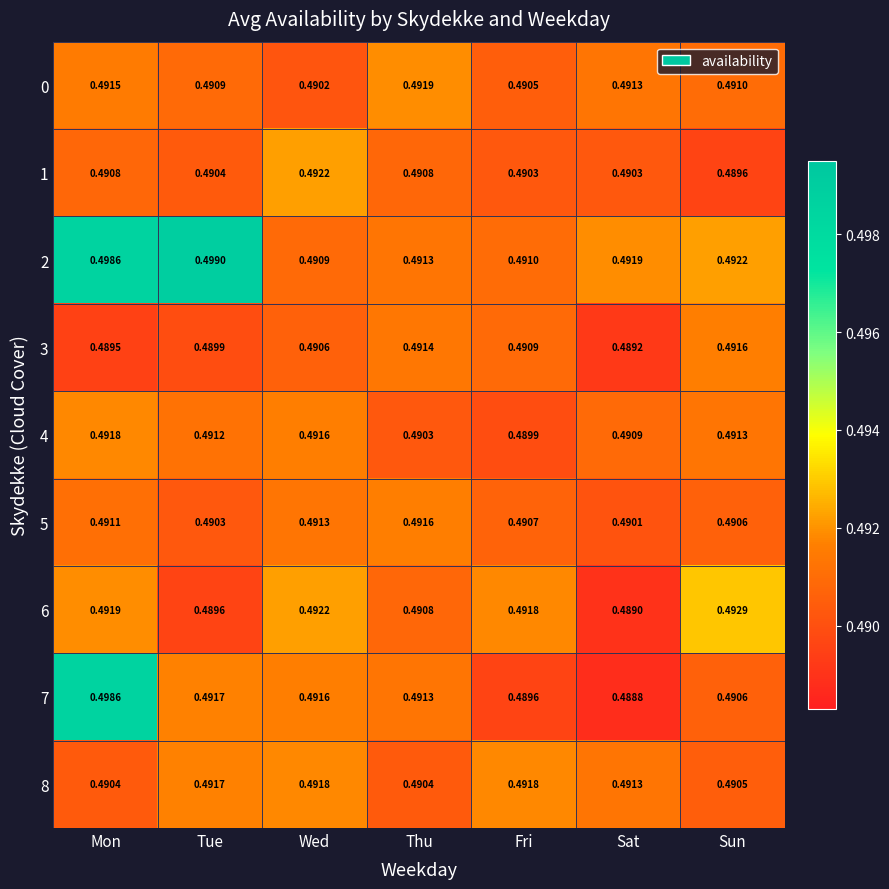

Is the value of 1 at Sun greater than the value of 3 at Wed?

No